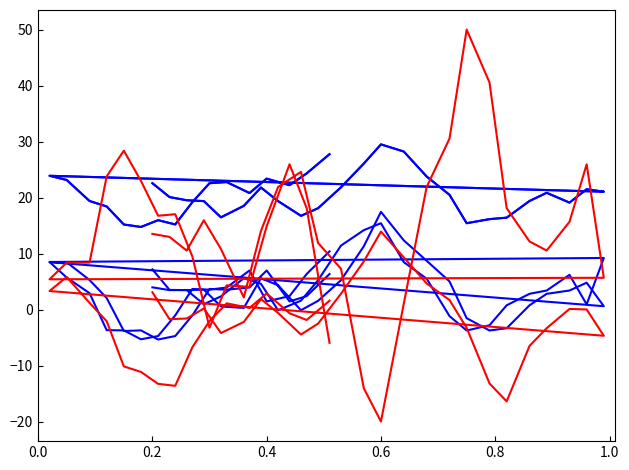

How many lines are shown in the chart?

6